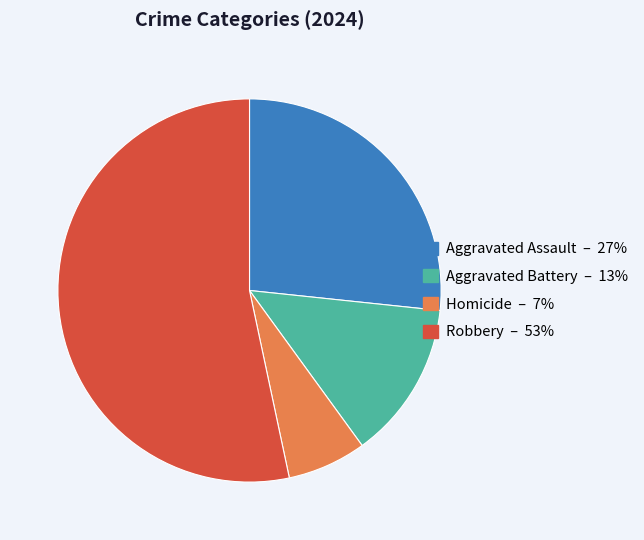

What is the ratio of the value at Aggravated Battery to the value at Homicide?

2.0